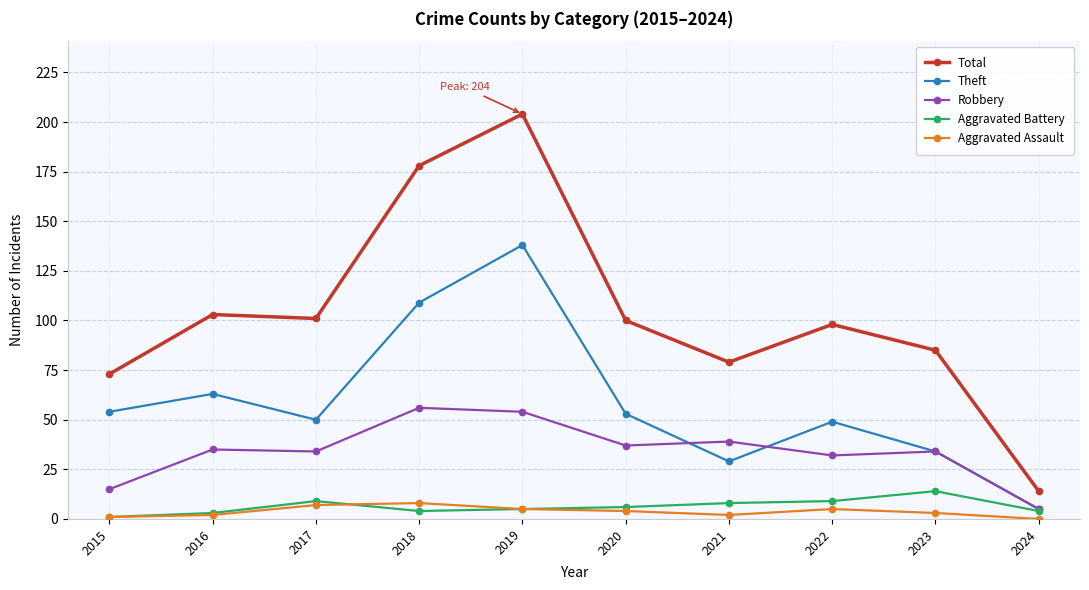

What is the difference between the highest and lowest values at 2017?

94